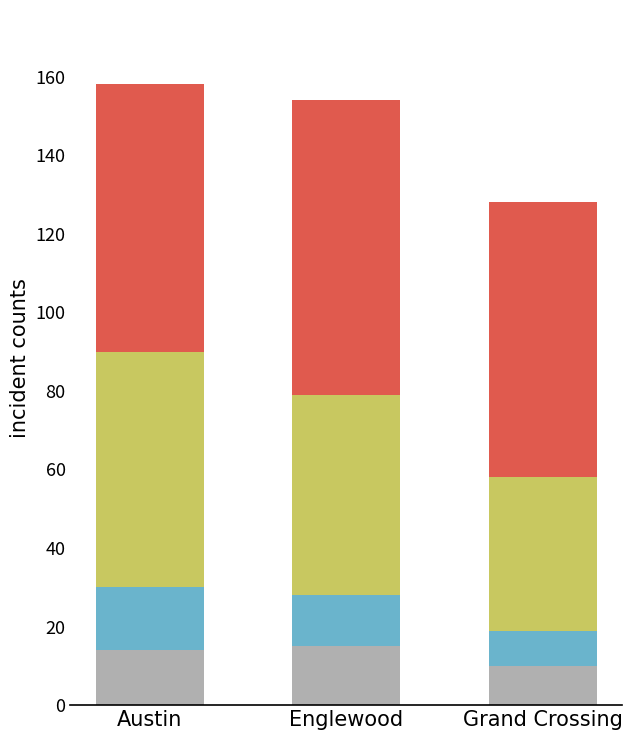

What is the total value across all series at Austin?

158